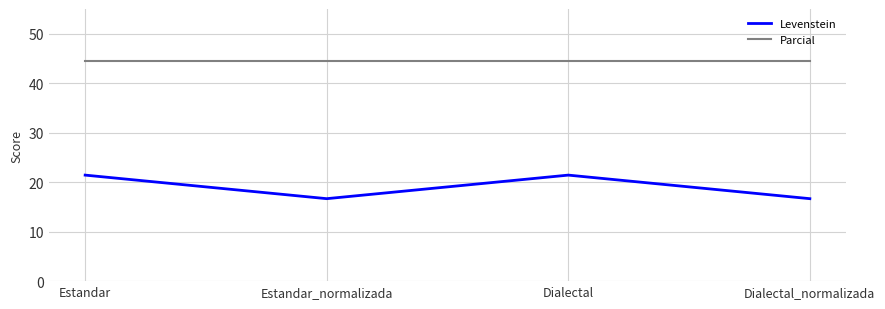

Count the number of data series in this chart.

2